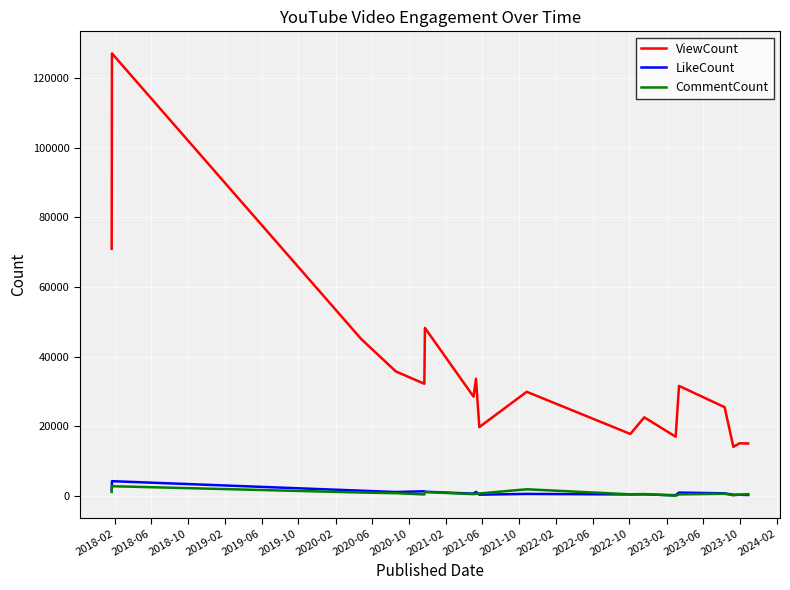

Which series has the widest spread of values?

ViewCount